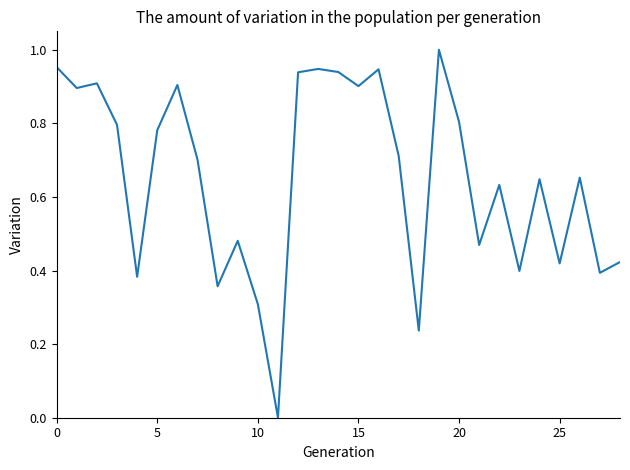

The chart shows a value of 0.5 at 15. True or false?

False